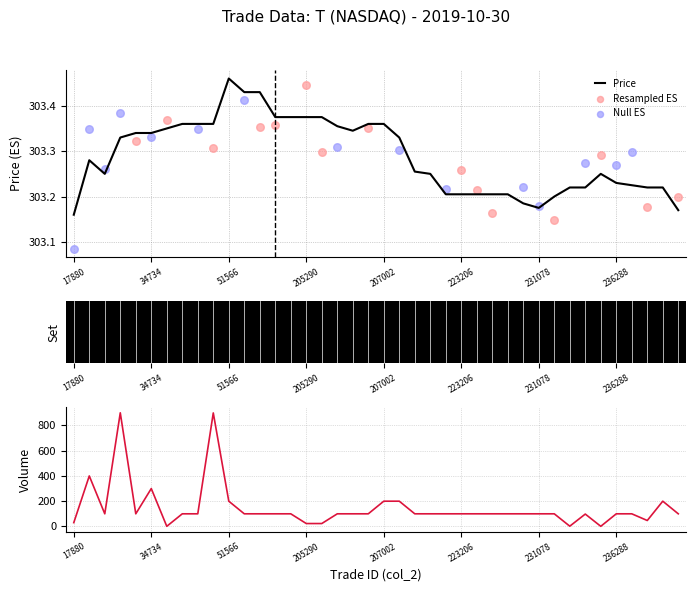

At which label is Price closest to 303?

17880